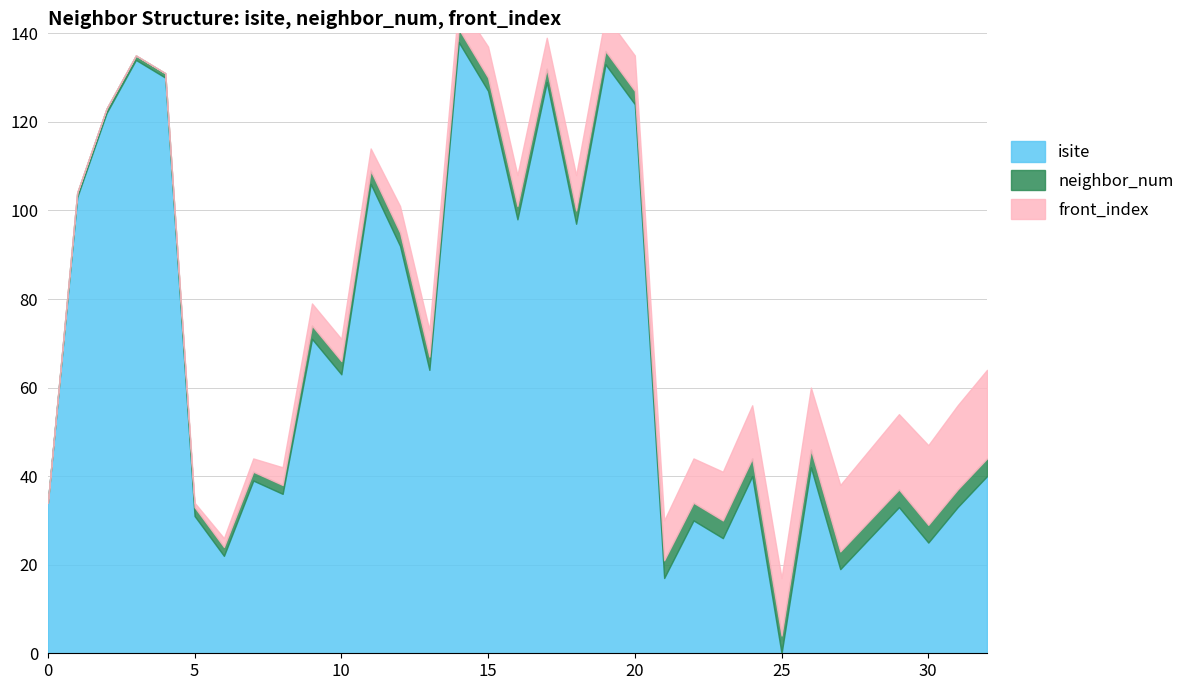

True or false: neighbor_num has more than 0 points higher than both neighbors.

False